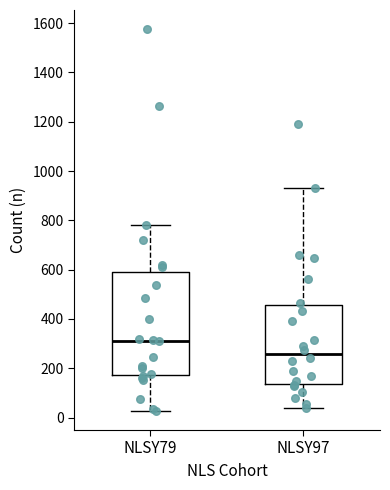

Comparing the boxes themselves (not the whiskers), which one is the tallest?

NLSY79